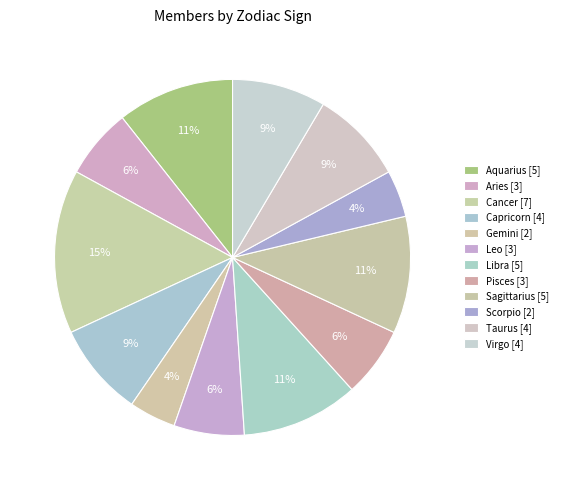

What is the total percentage of Capricorn and Sagittarius?

19.1%